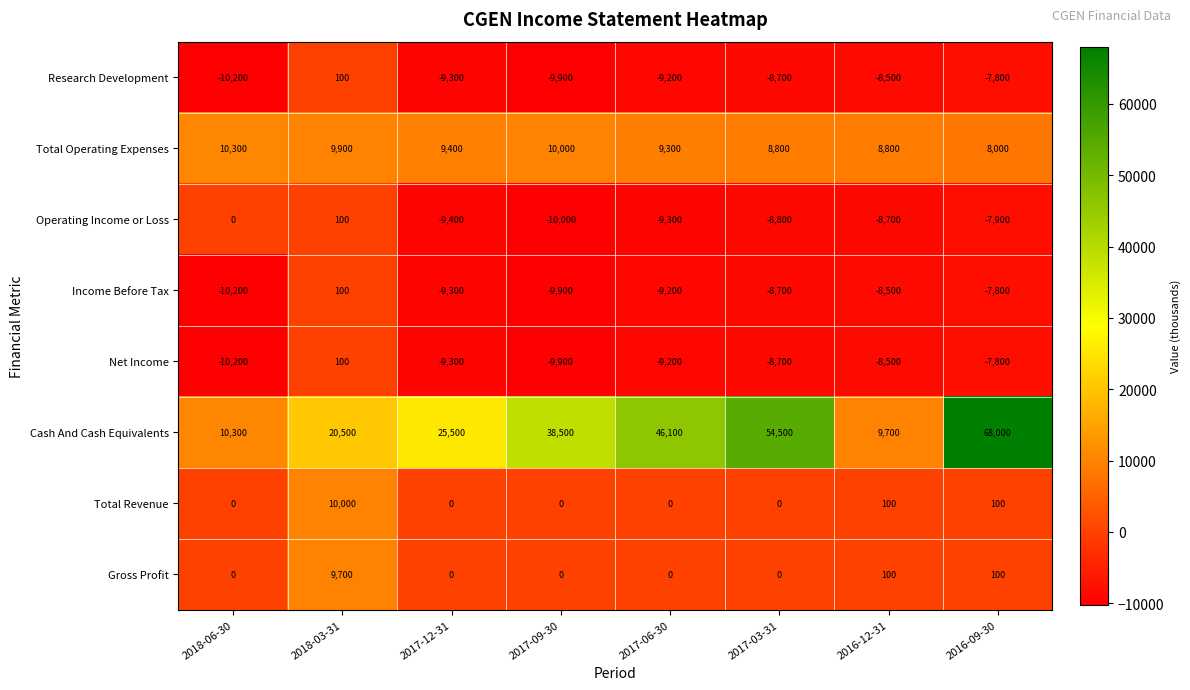

Count the number of categories in the chart.

8